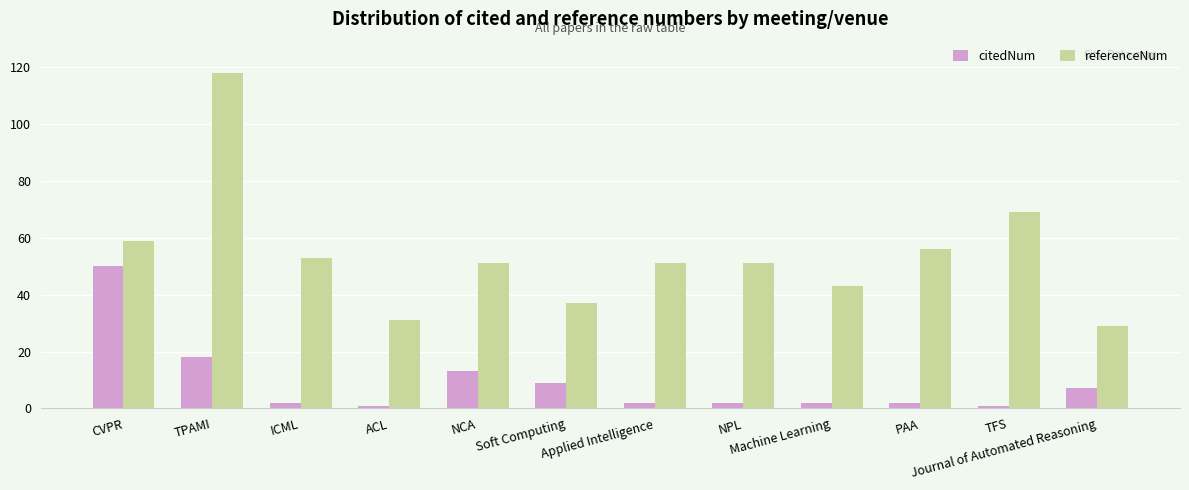

Which series has the largest range (max minus min)?

referenceNum